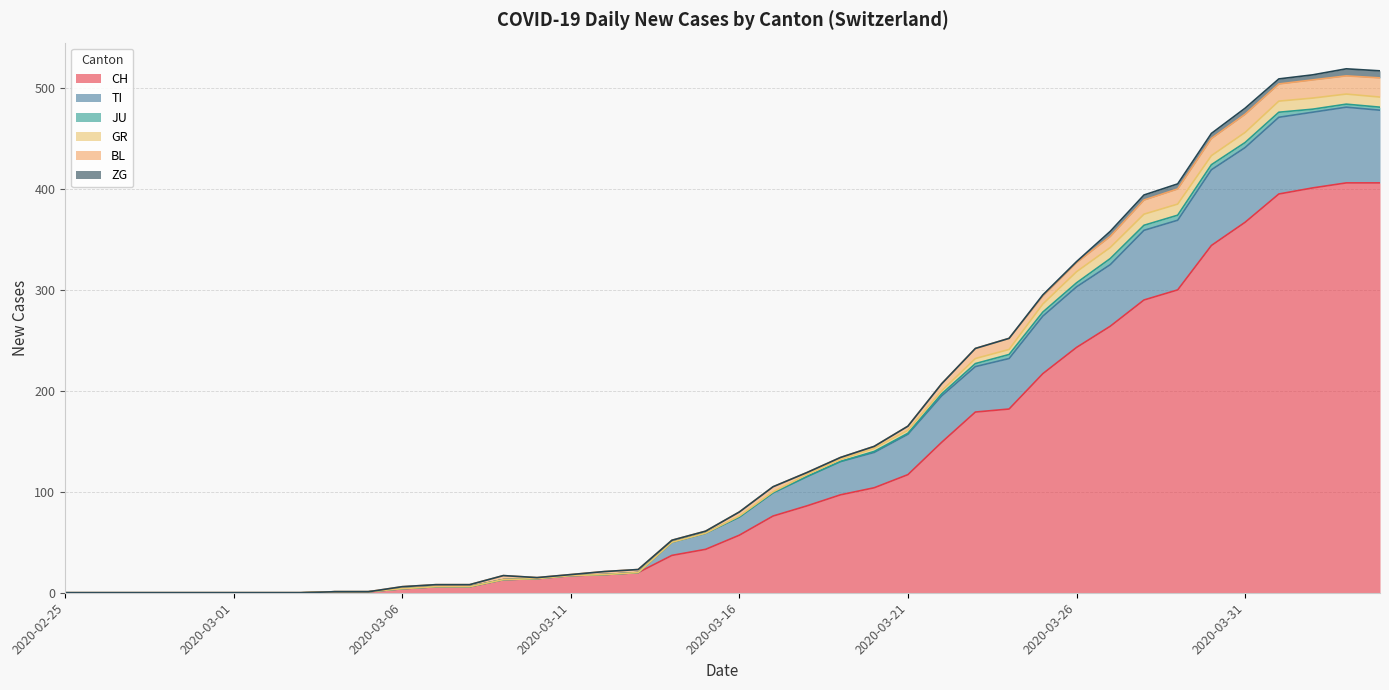

What is the maximum value for JU?

6